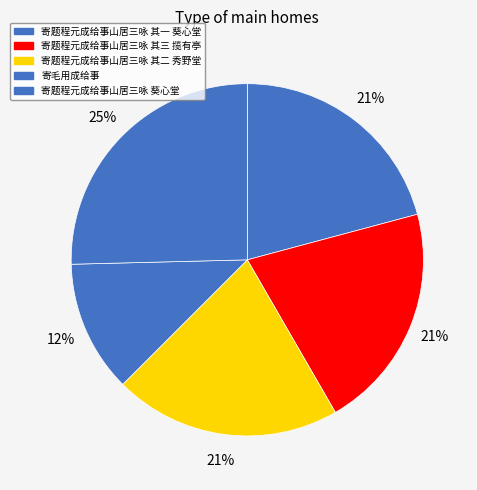

Combined, do 寄题程元成给事山居三咏 其三 揽有亭 and 寄题程元成给事山居三咏 其一 葵心堂 account for over 50%?

No